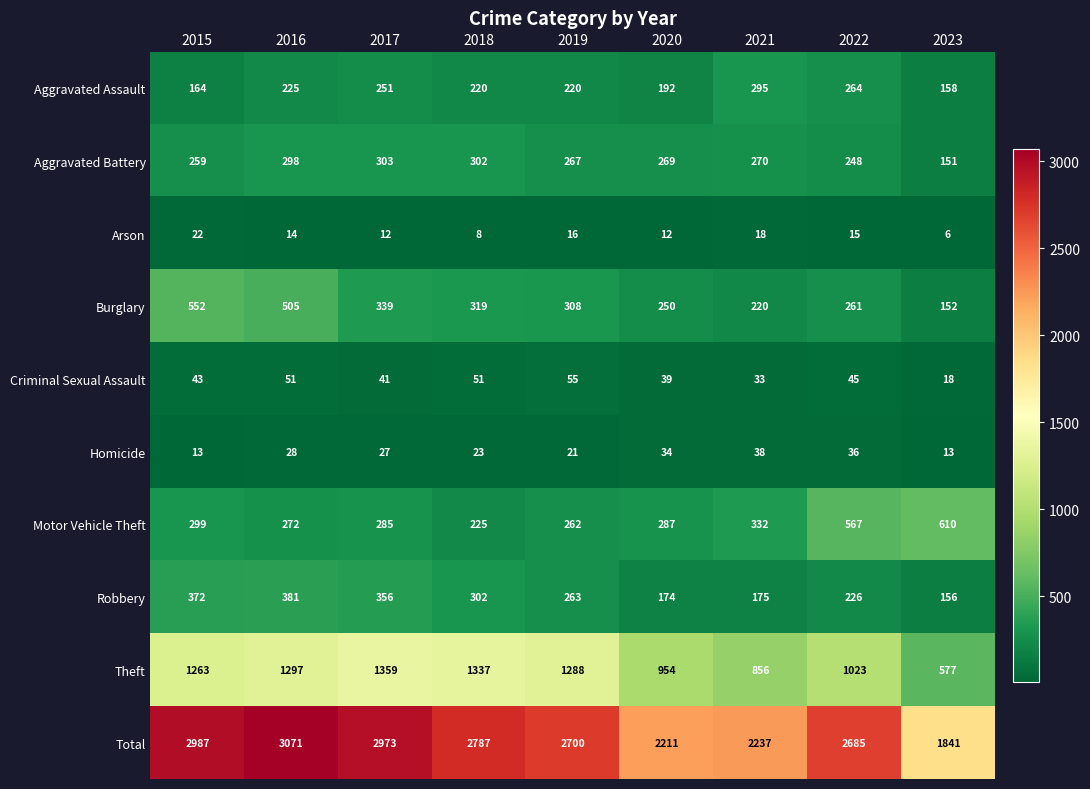

What is the minimum value shown in the chart?

6